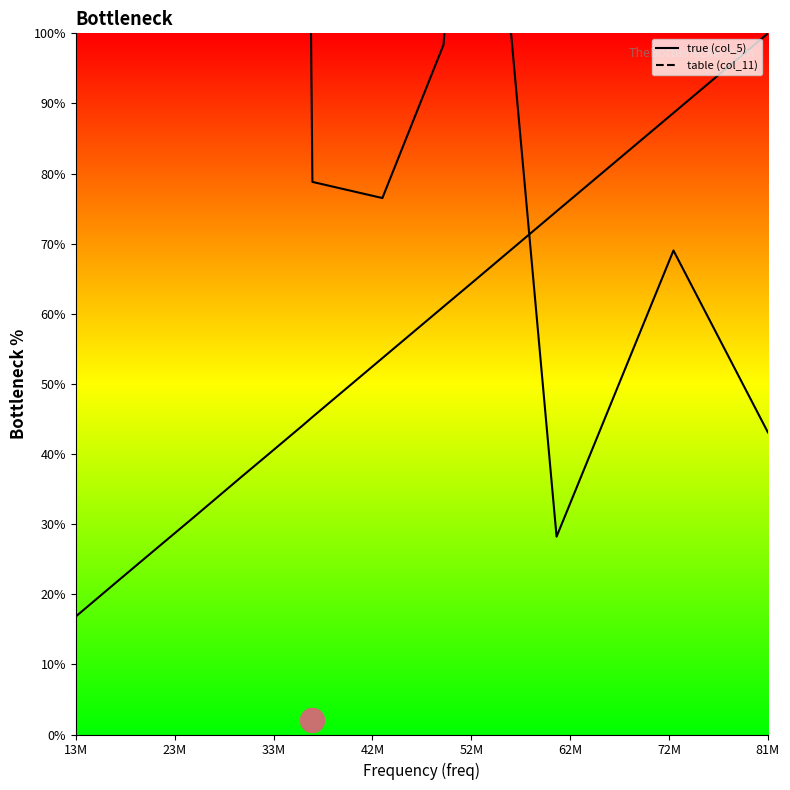

At which category is the sum across all series the highest?

52M